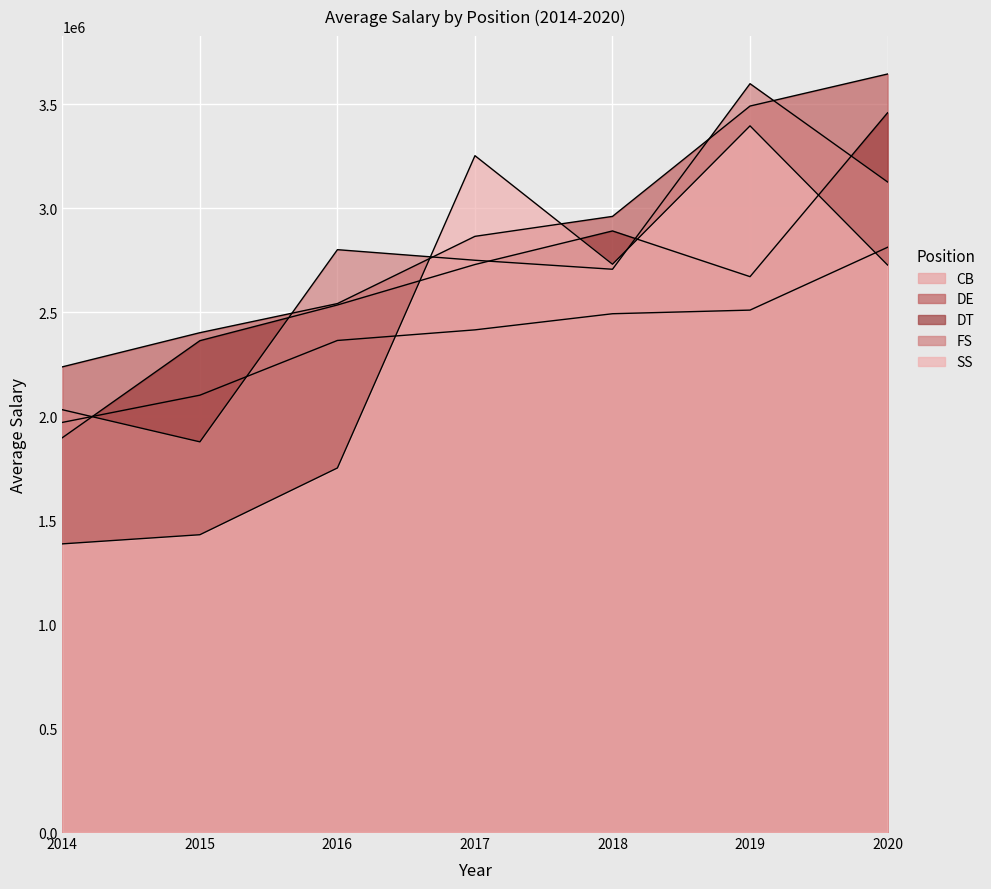

How many intersections are there between CB and SS?

2